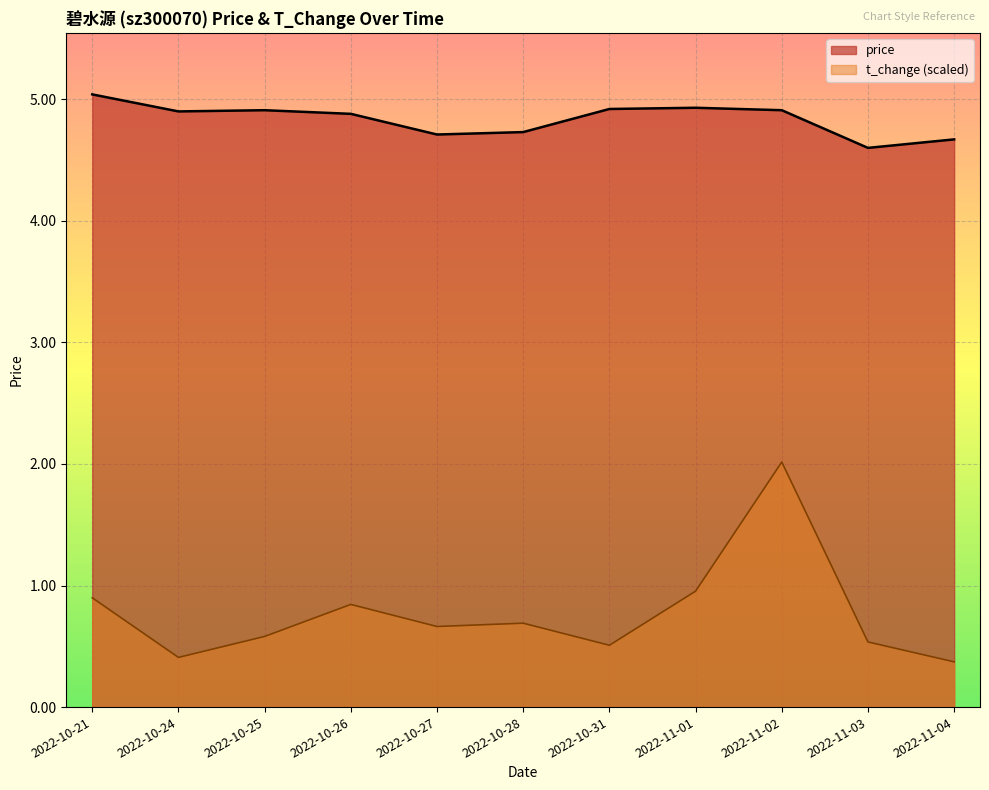

True or false: t_change and price intersect in this chart.

False